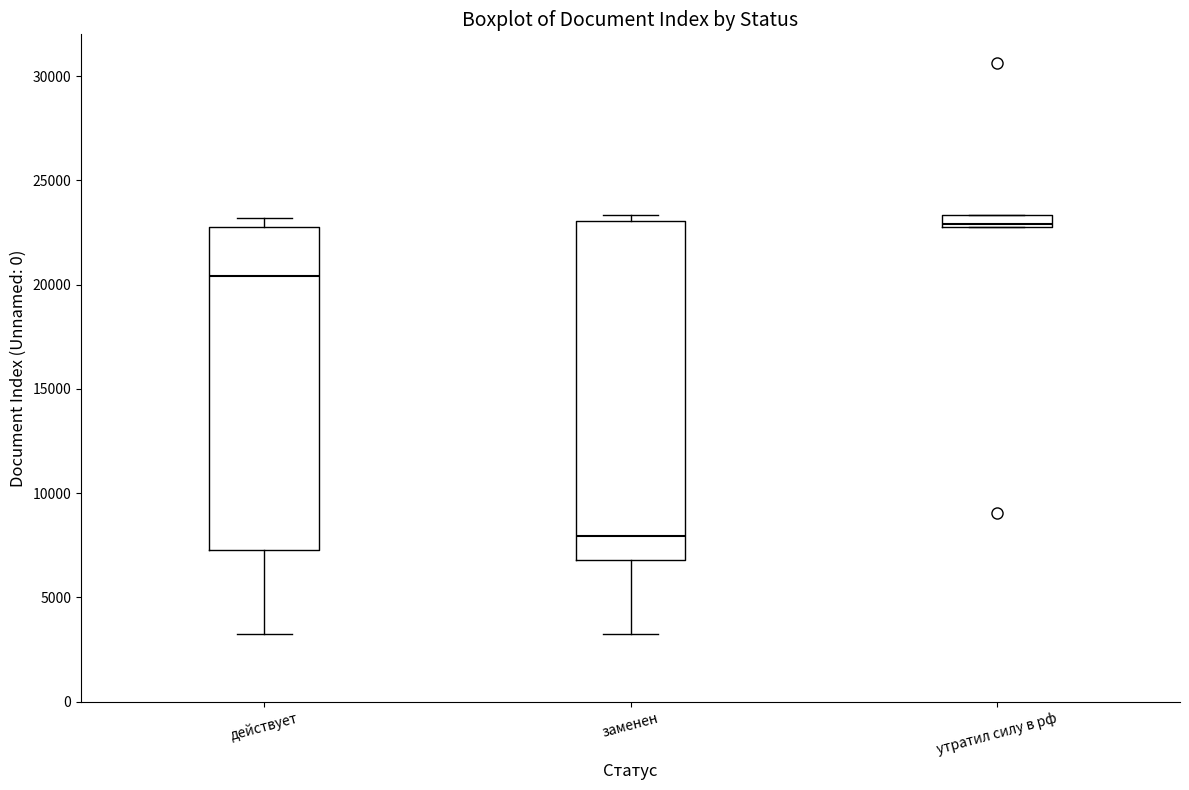

Comparing the boxes themselves (not the whiskers), which one is the tallest?

заменен